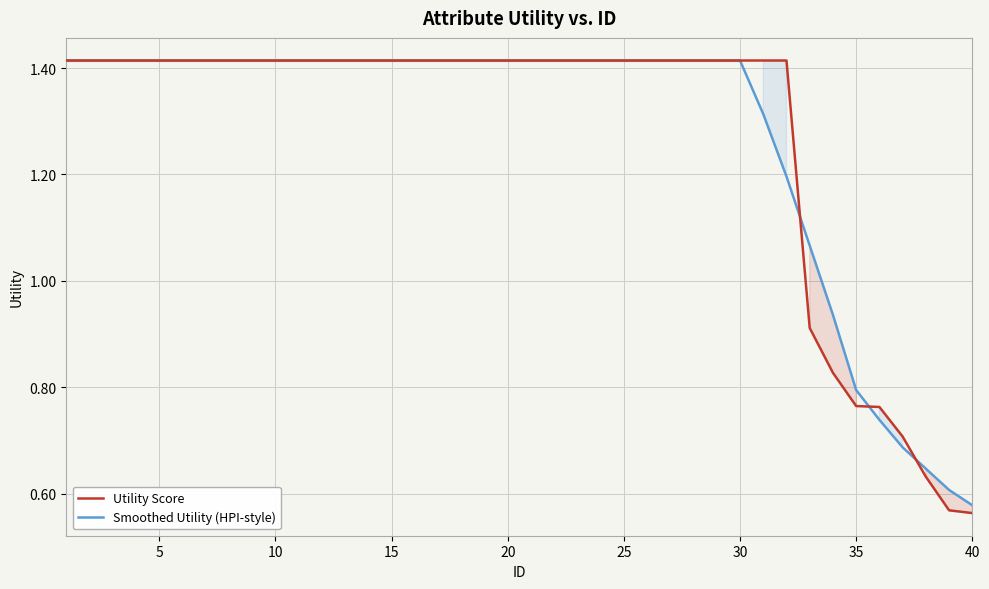

At which label does Smoothed Utility (HPI-style) reach its minimum?

40